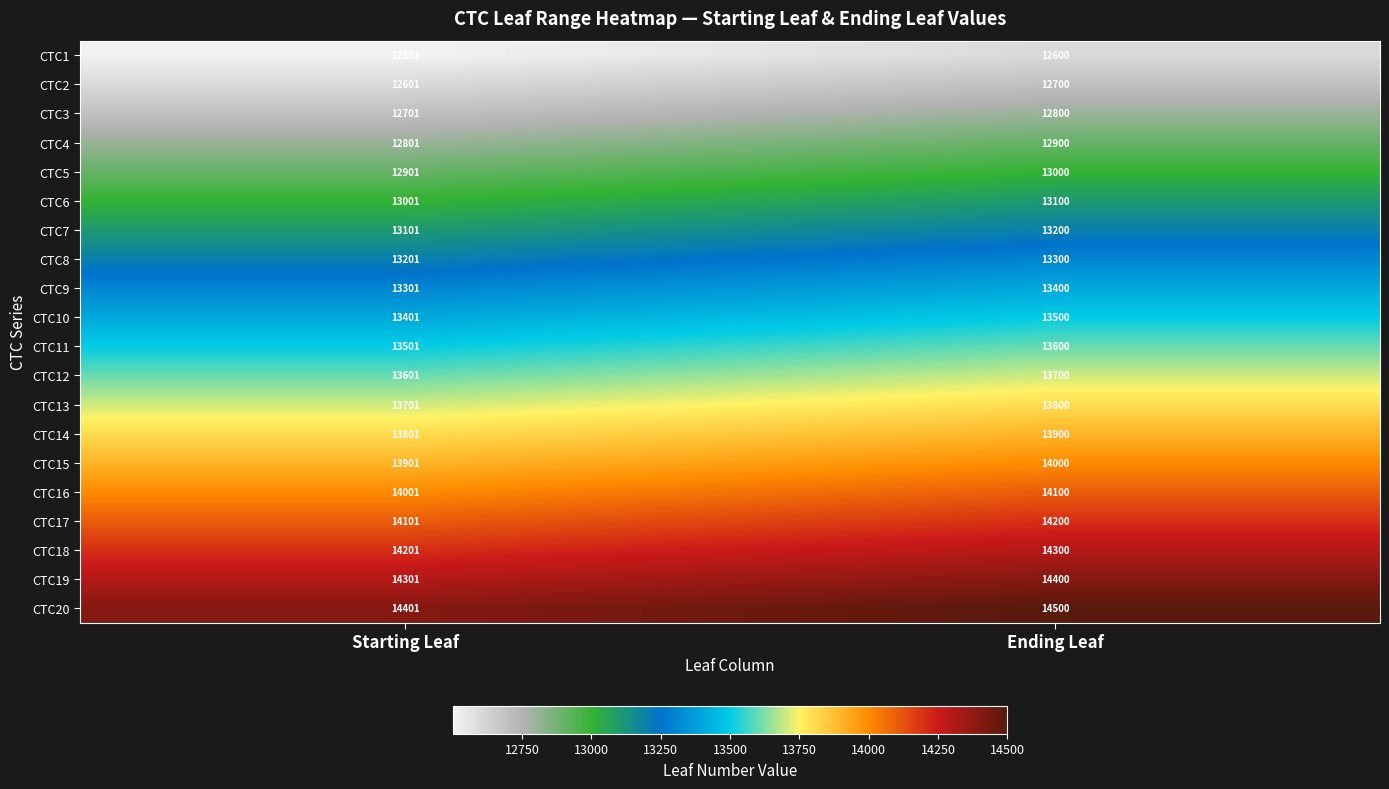

What is the sum of the CTC2 values at Ending Leaf and Starting Leaf?

25301